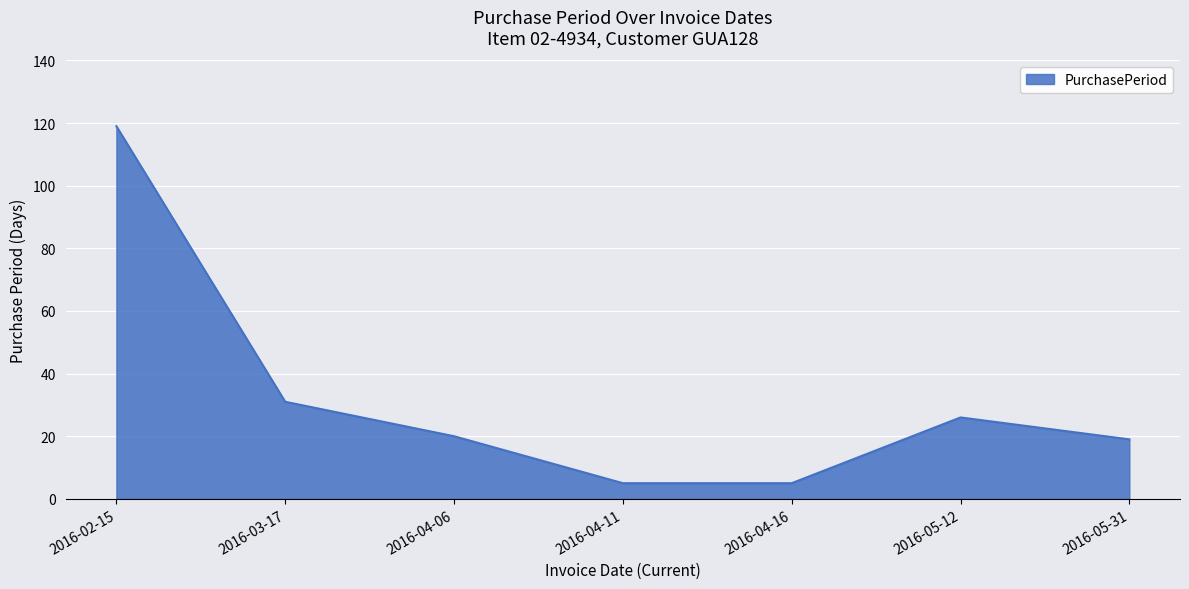

Which category has the highest value across all series?

2016-02-15